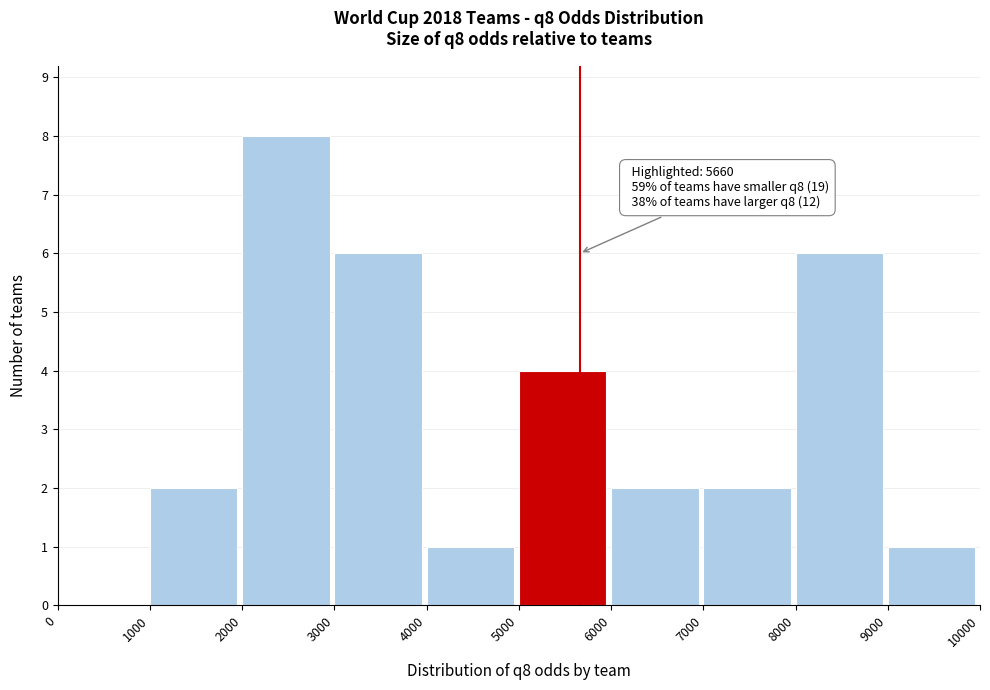

Over which range of the x-axis is the bar tallest?

2000 to 3000